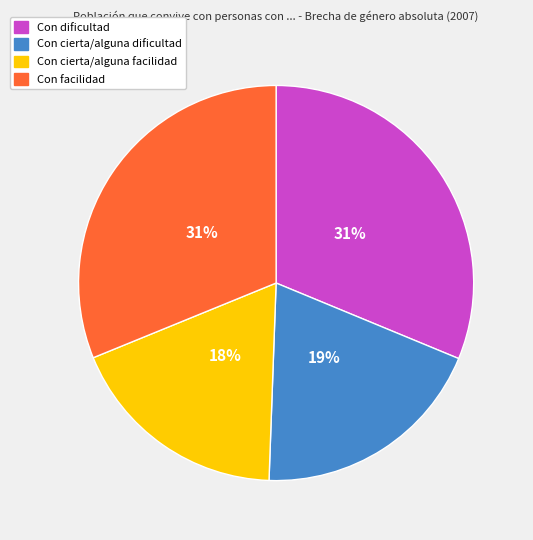

Is it true that Con facilidad is 20% of the pie?

False